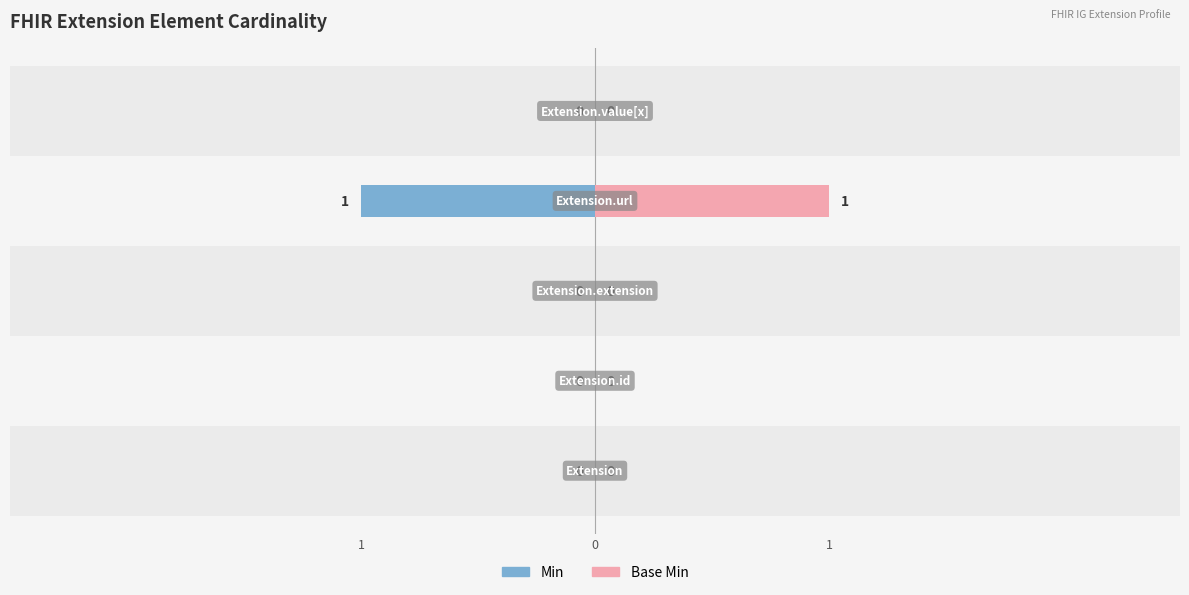

Is the value of Base Min at 4 greater than the value of Min at 3?

Yes